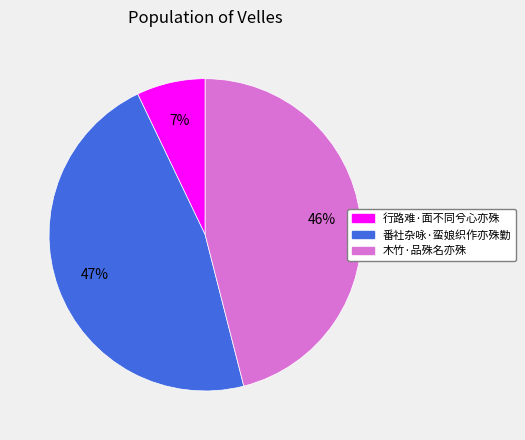

Which slice is the smallest?

行路难·面不同兮心亦殊